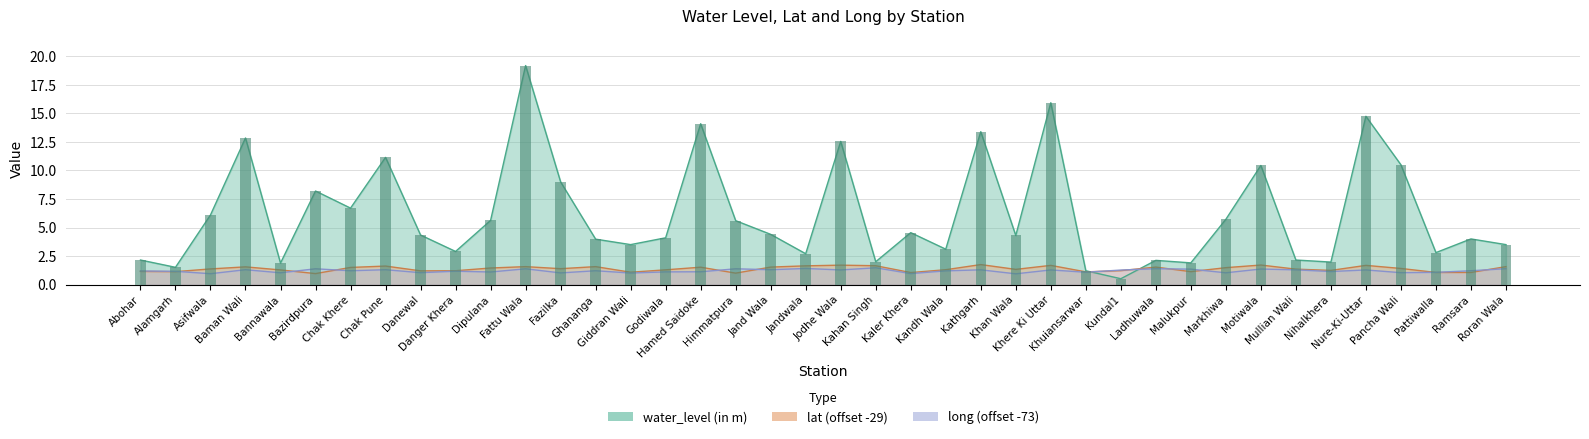

What is the lowest value of the water_level (in m) series?

0.5